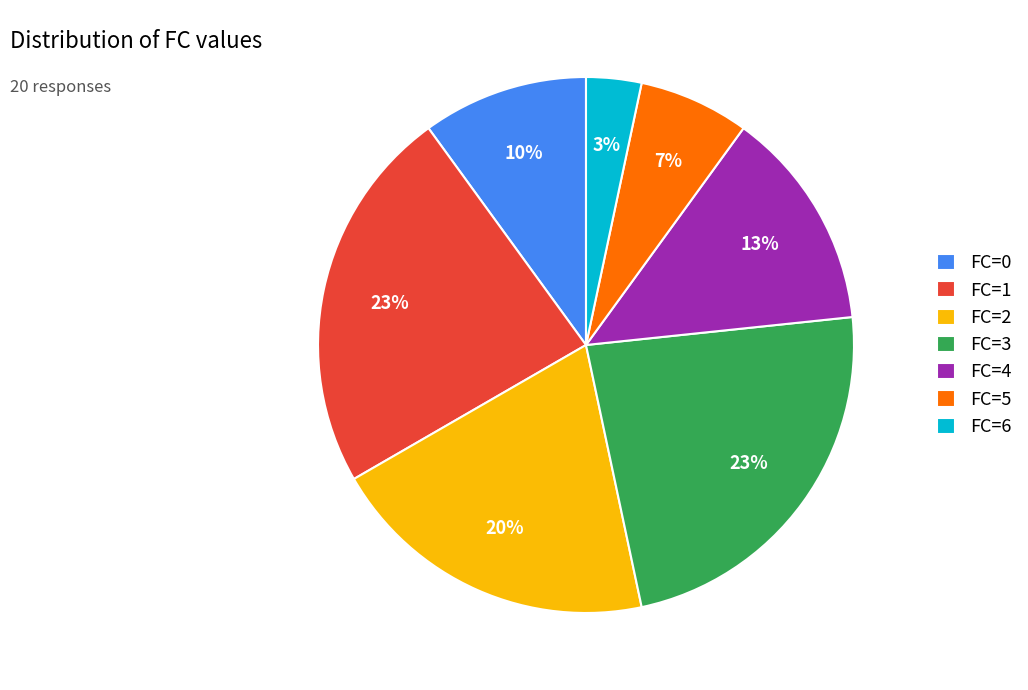

How many segments does this pie chart have?

7